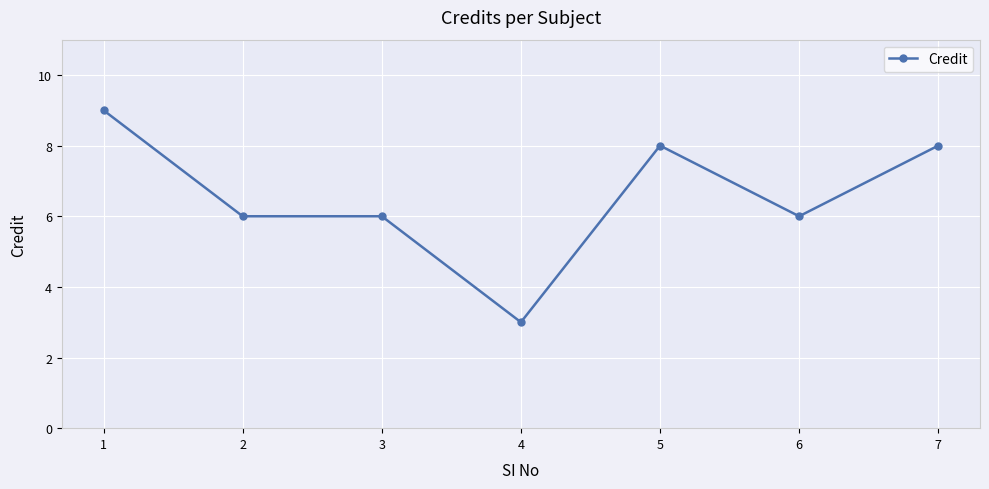

What is the difference between the values at 7 and 6?

2